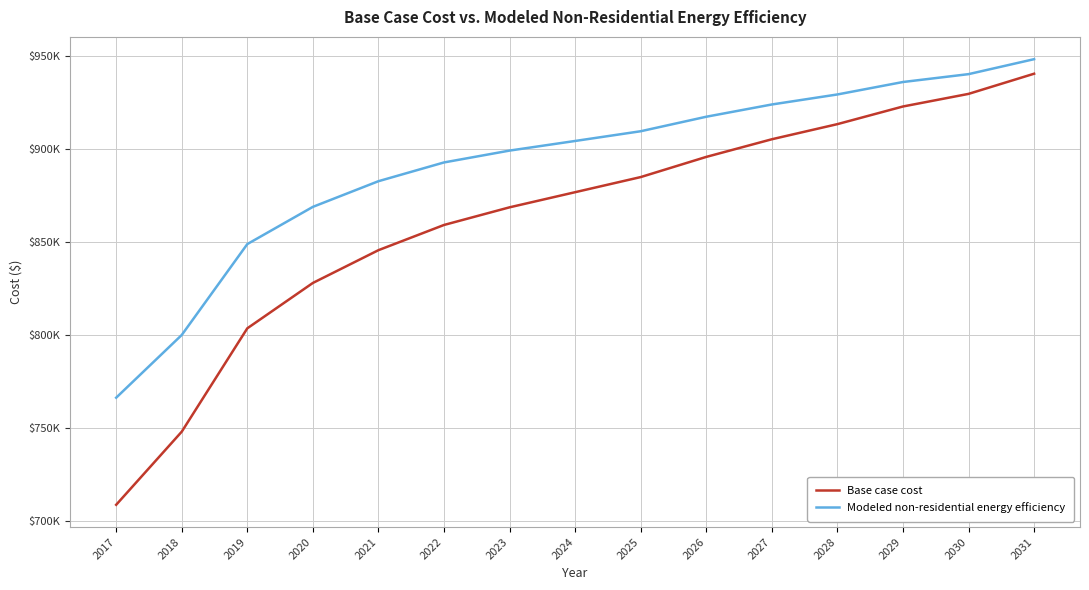

The Modeled non-residential energy efficiency series shows 326139.1 at 2019. True or false?

False